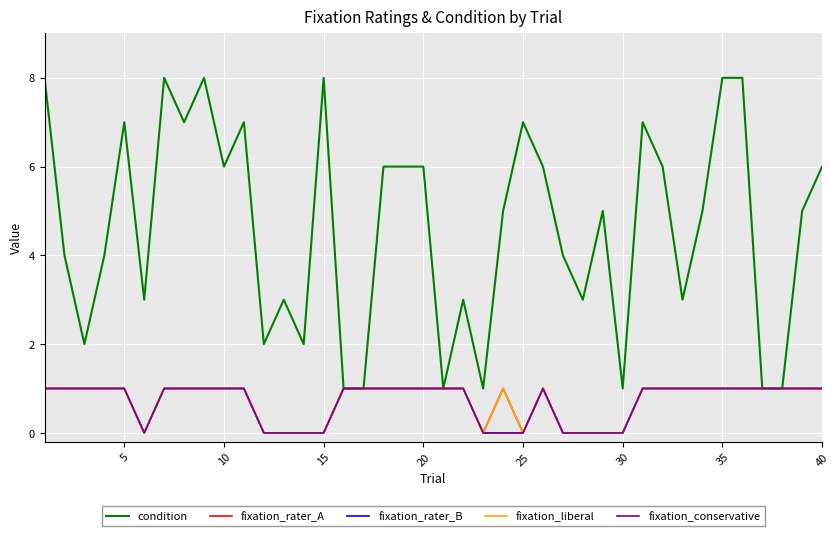

How many values in fixation_conservative are above zero?

28